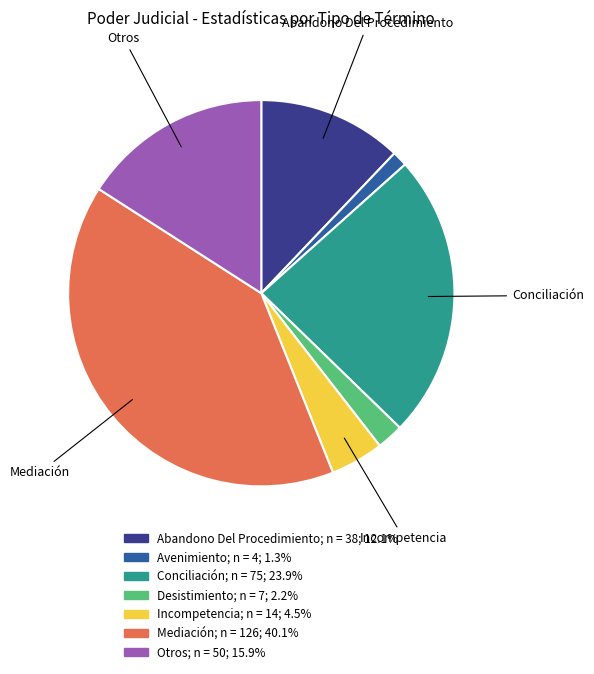

Rank the categories by value from highest to lowest.

Mediación, Conciliación, Otros, Abandono Del Procedimiento, Incompetencia, Desistimiento, Avenimiento